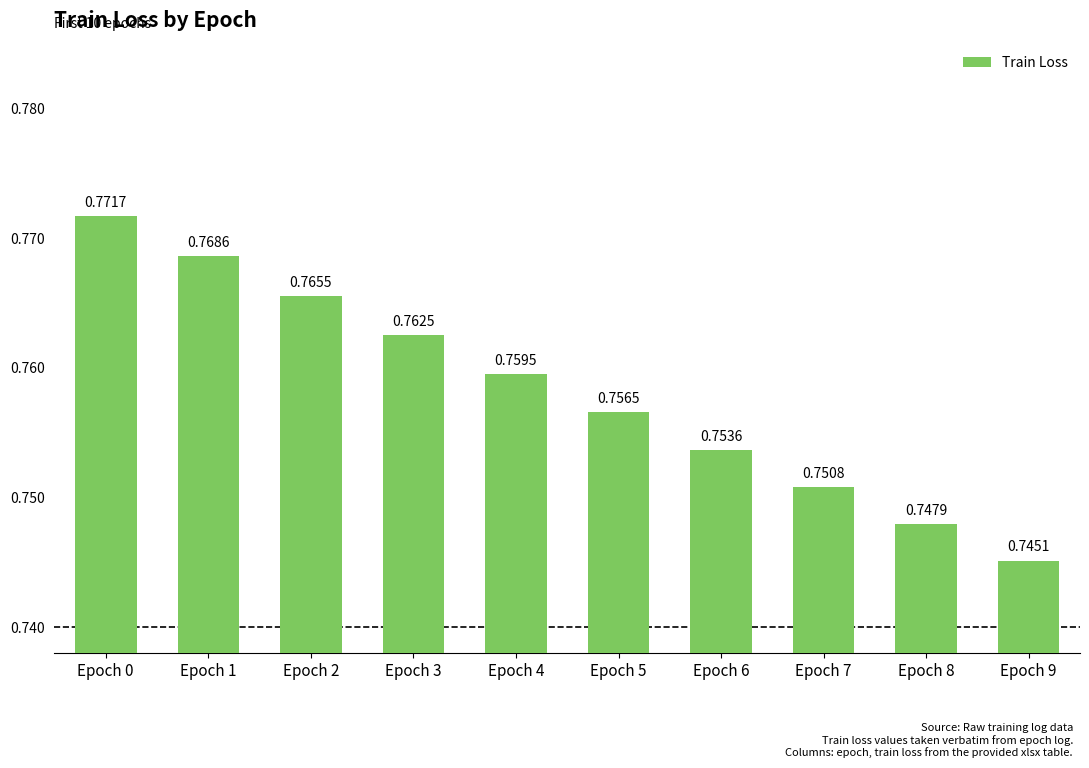

Between Epoch 8 and Epoch 5, which is larger?

Epoch 5